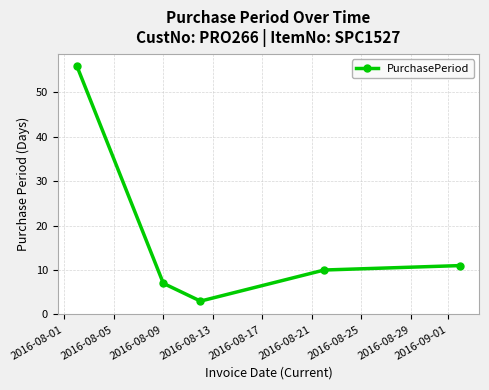

What is the greatest value displayed?

56